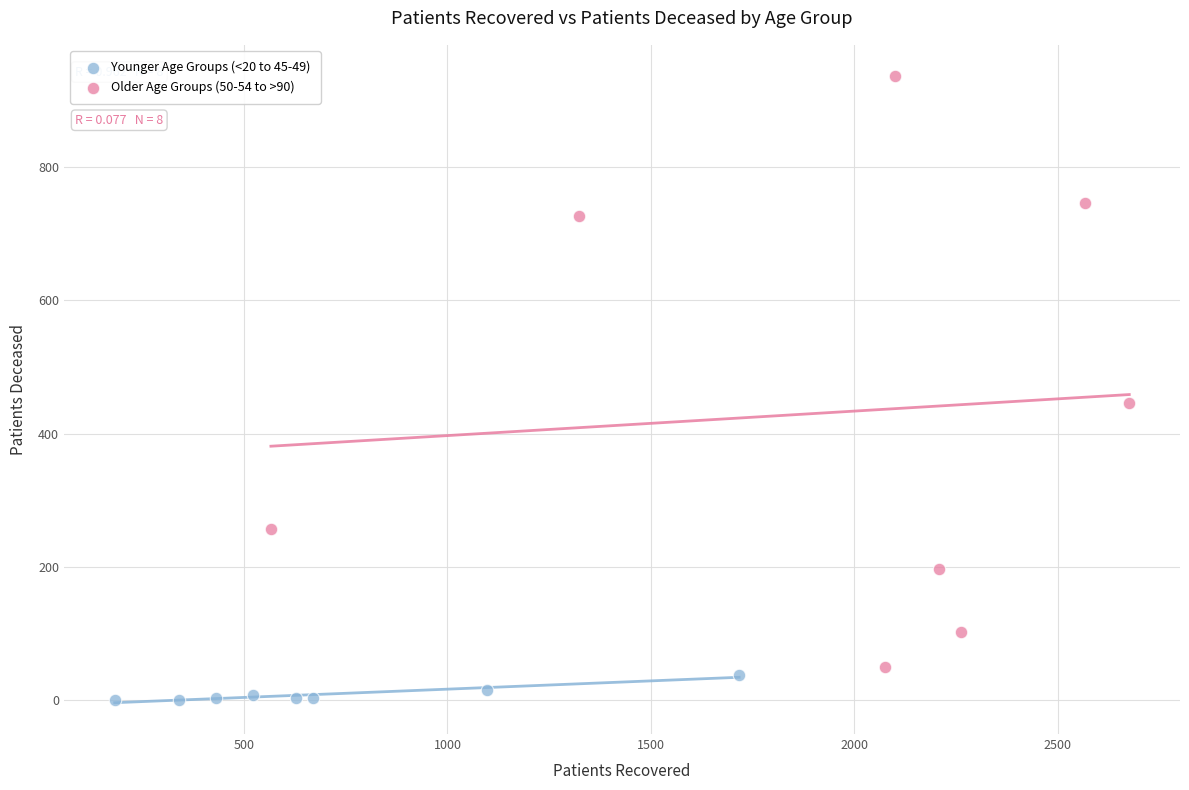

Which series contains the highest Y value?

Older Age Groups (50-54 to >90)